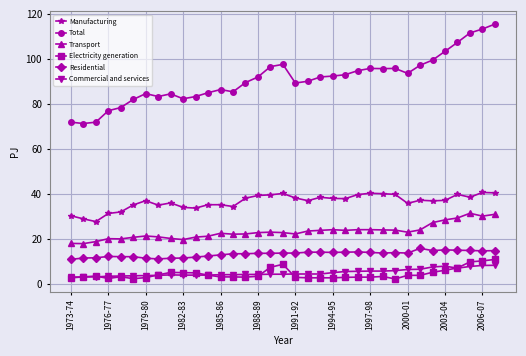

True or false: Transport has more than 1 points higher than both neighbors.

True